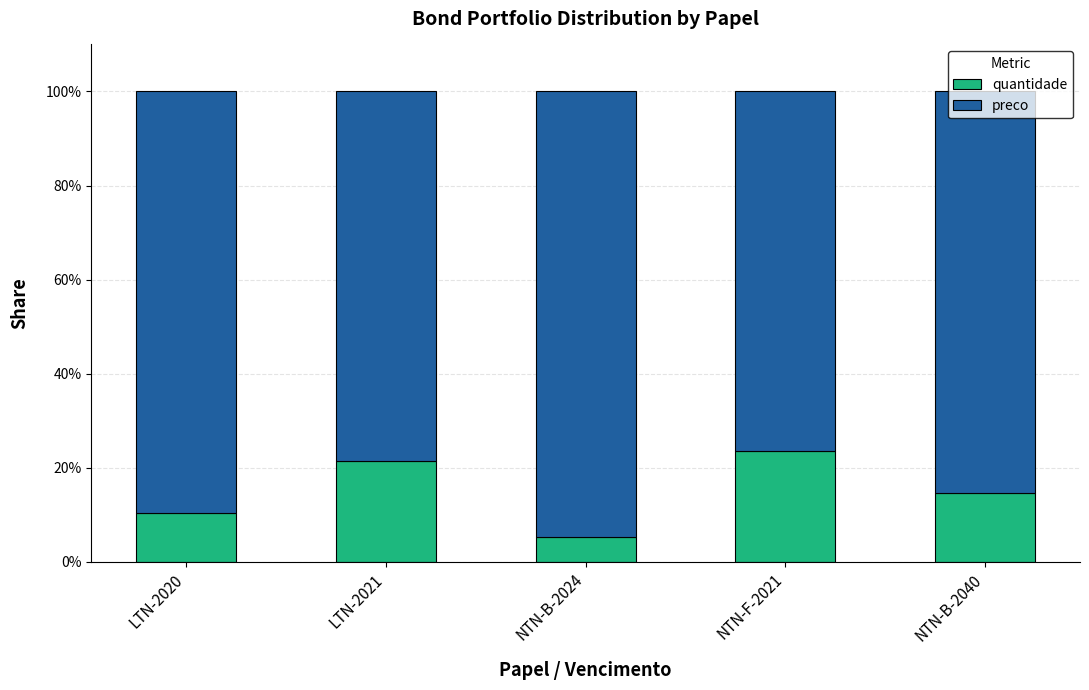

At which label does quantidade first exceed 14?

LTN-2021